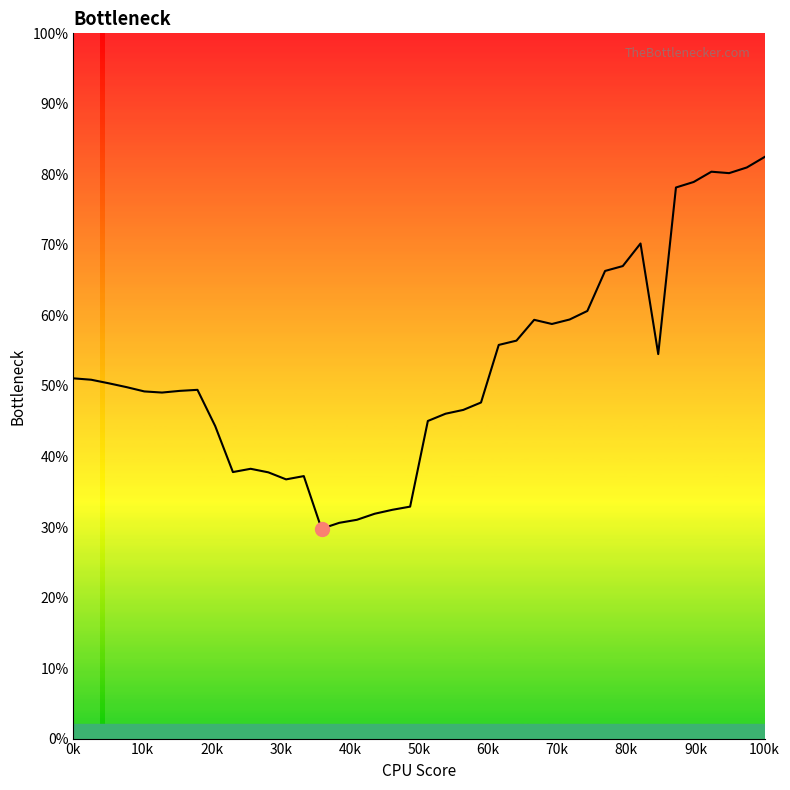

What is the value of the 19th point from the left?

0.3